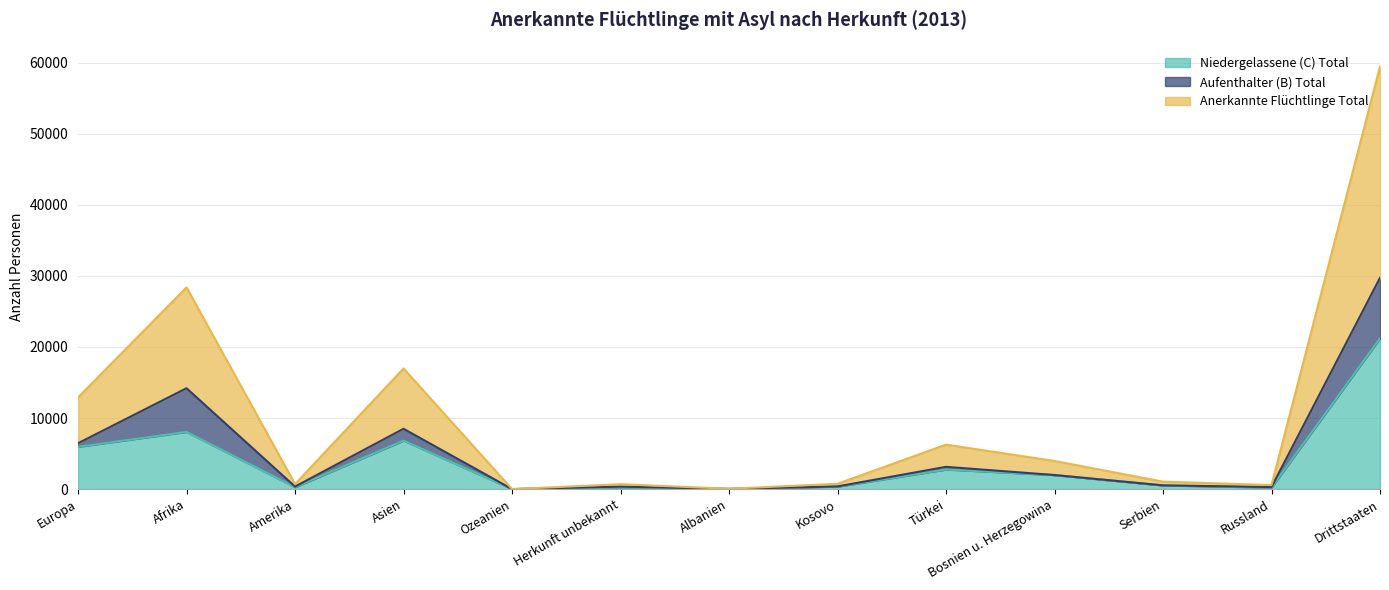

At which category is the sum across all series the highest?

Drittstaaten